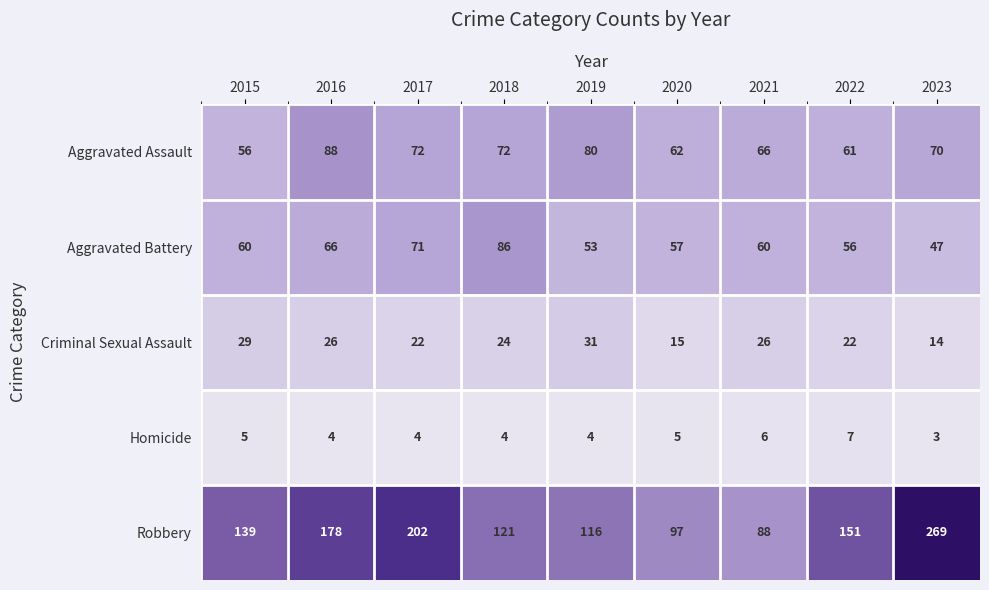

At 2019, list the series in order from largest to smallest.

Robbery, Aggravated Assault, Aggravated Battery, Criminal Sexual Assault, Homicide